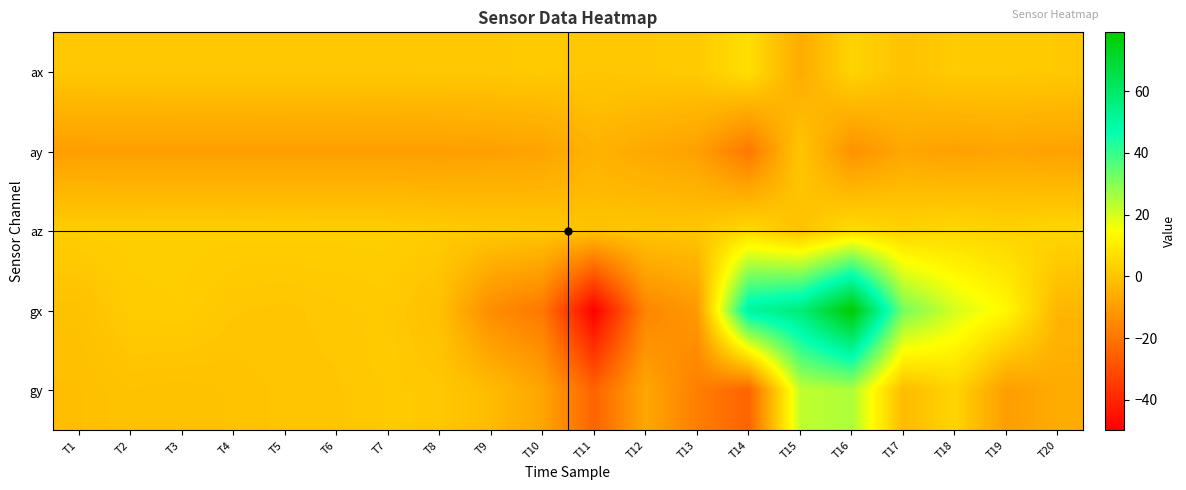

Rank the series at T9 from highest to lowest value.

ax, az, gy, ay, gx